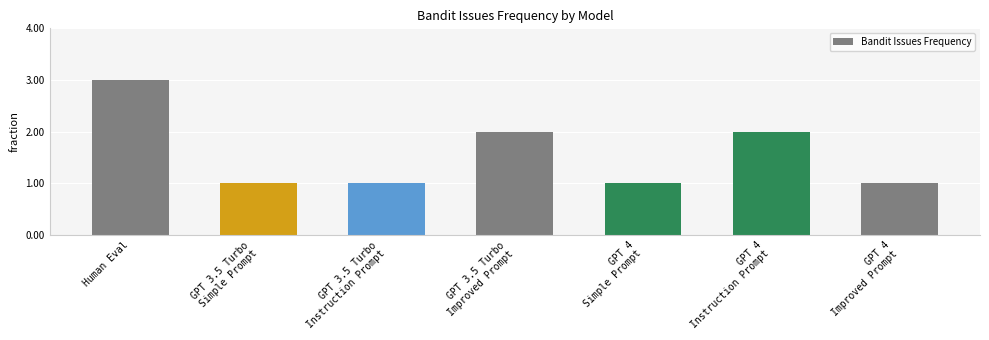

What is the greatest value displayed?

3